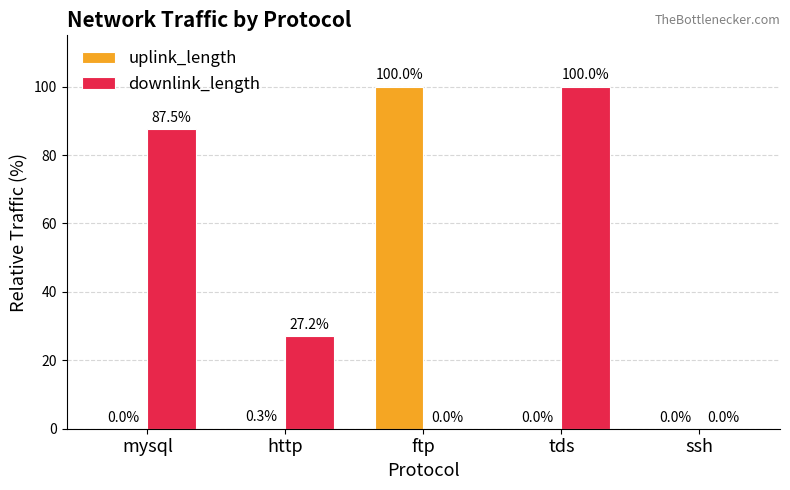

What is the total value across all series at ftp?

100.0